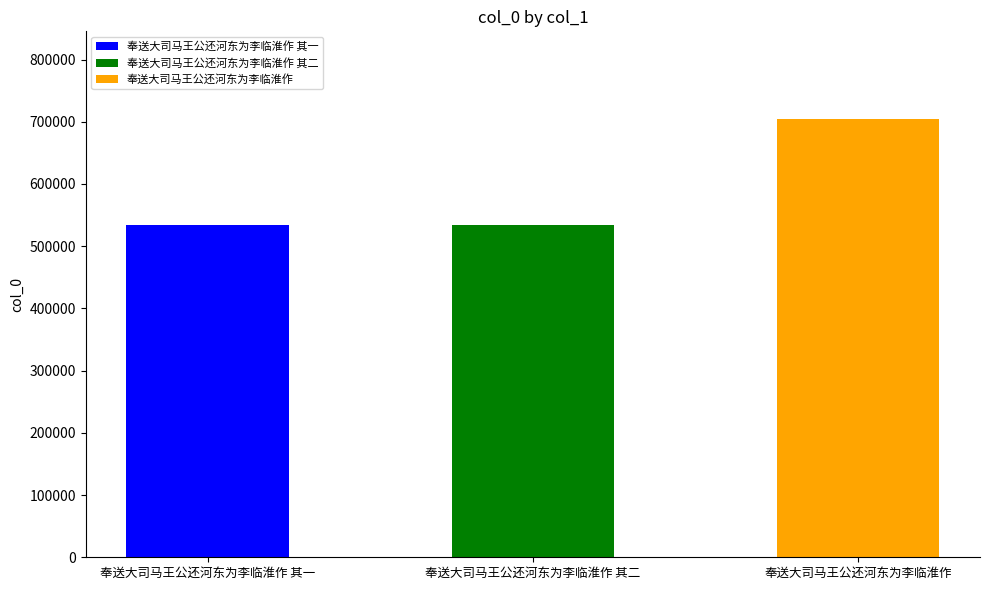

What is the ratio of the value at 奉送大司马王公还河东为李临淮作 to the value at 奉送大司马王公还河东为李临淮作 其二?

1.3